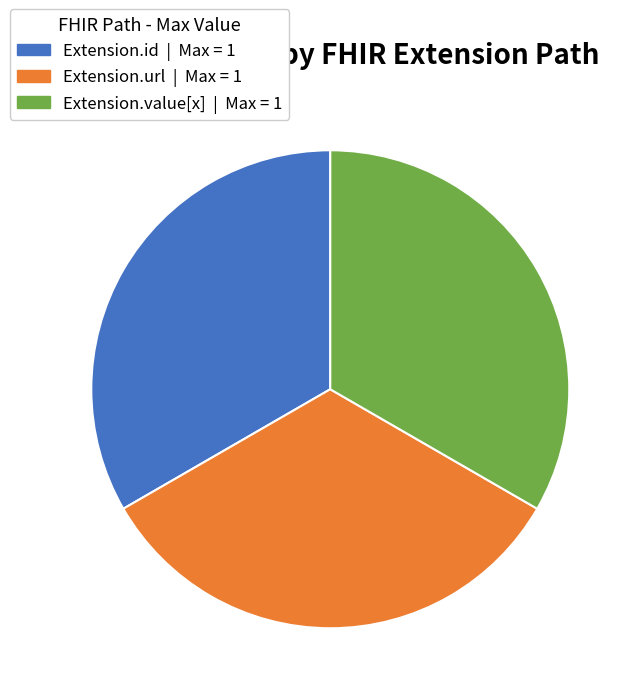

Does any single category account for the majority?

No